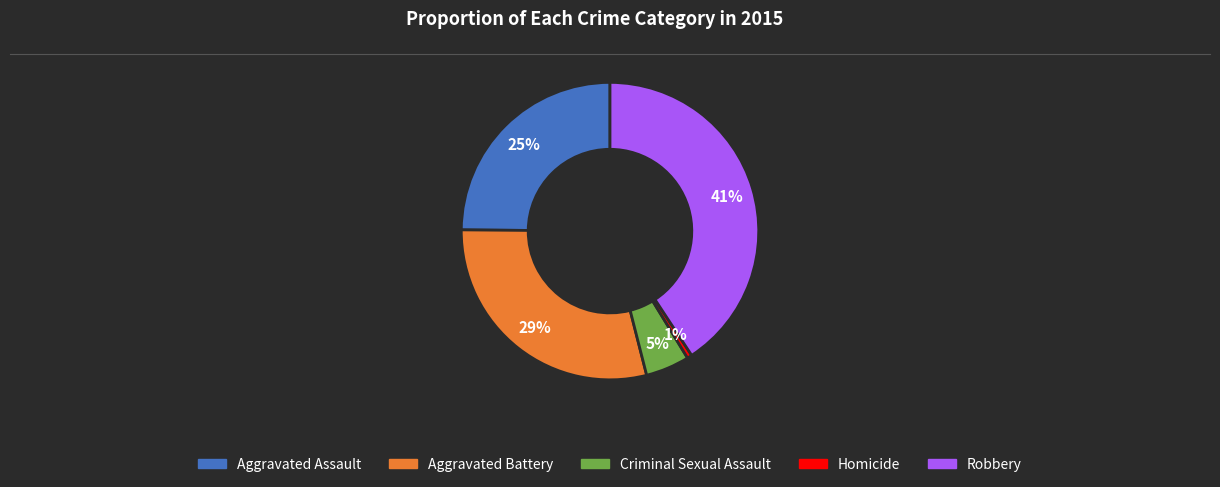

Which category has the smallest portion of the pie?

Homicide